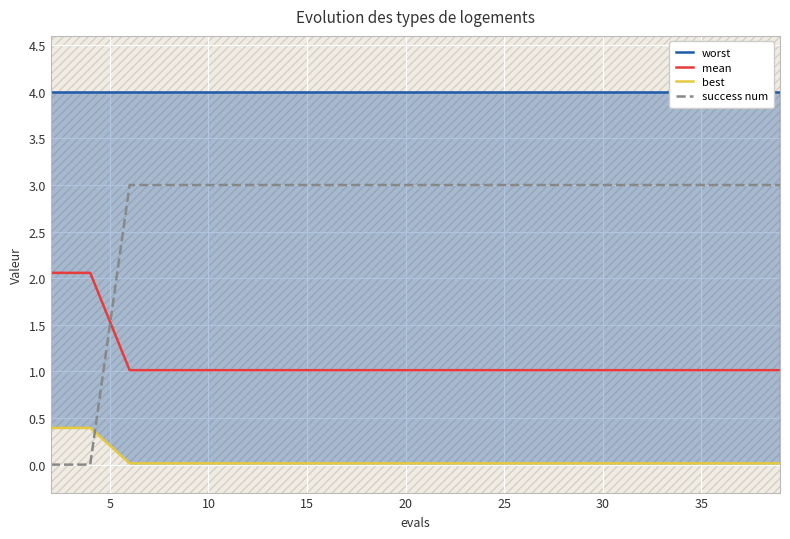

What is the difference between the second highest and second lowest values in the success num series?

3.0